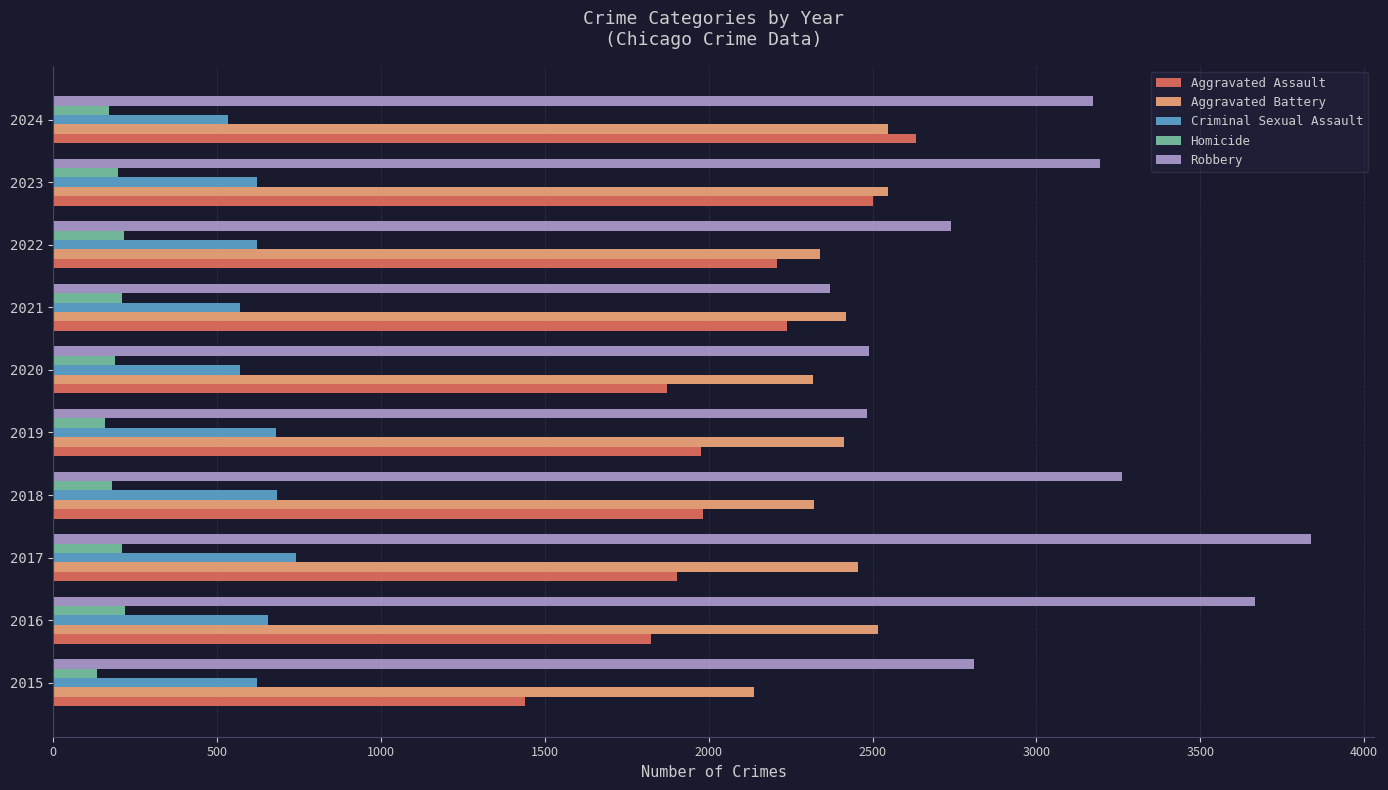

Between 2018 and 2023, which series saw the biggest shift?

Aggravated Assault